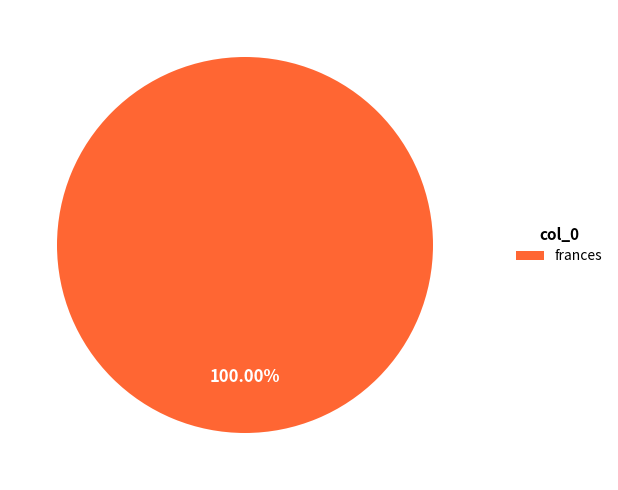

Is there a majority slice in this chart?

Yes